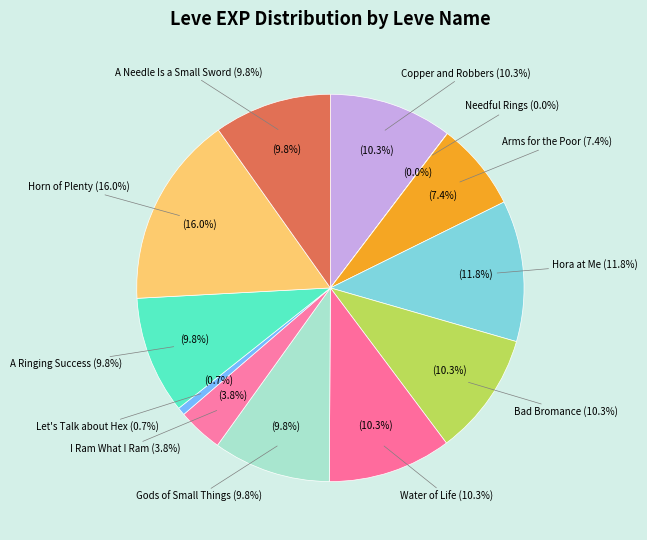

To the nearest percent, what is the combined percentage of Water of Life and Let's Talk about Hex?

11%